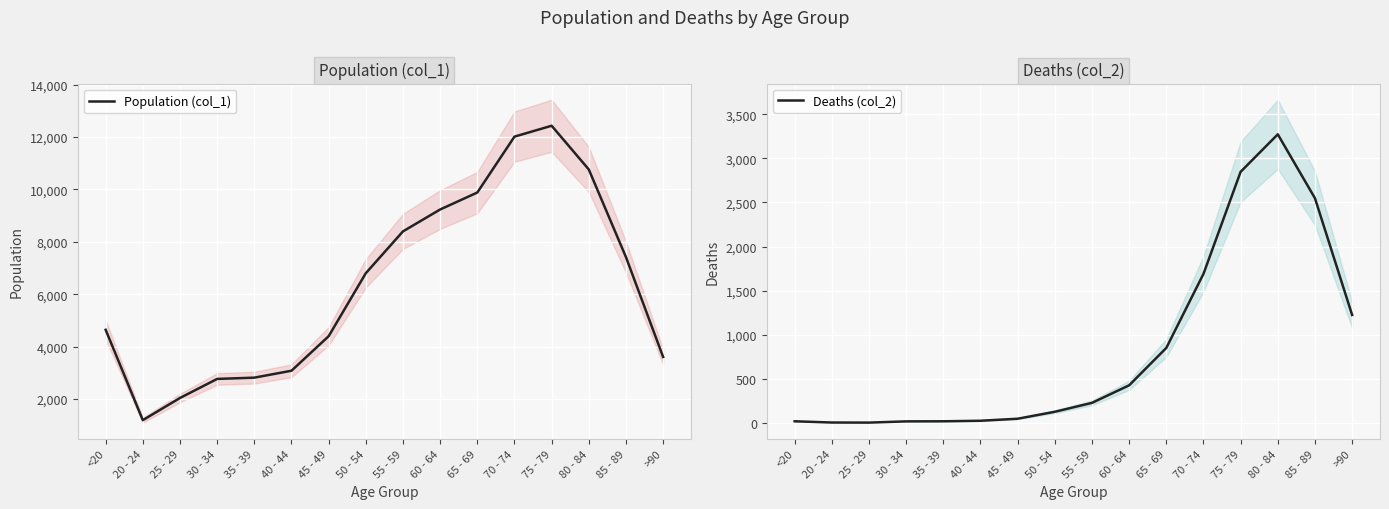

Is the value of Population (col_1) at 55 - 59 greater than the value of Deaths (col_2) at 55 - 59?

Yes